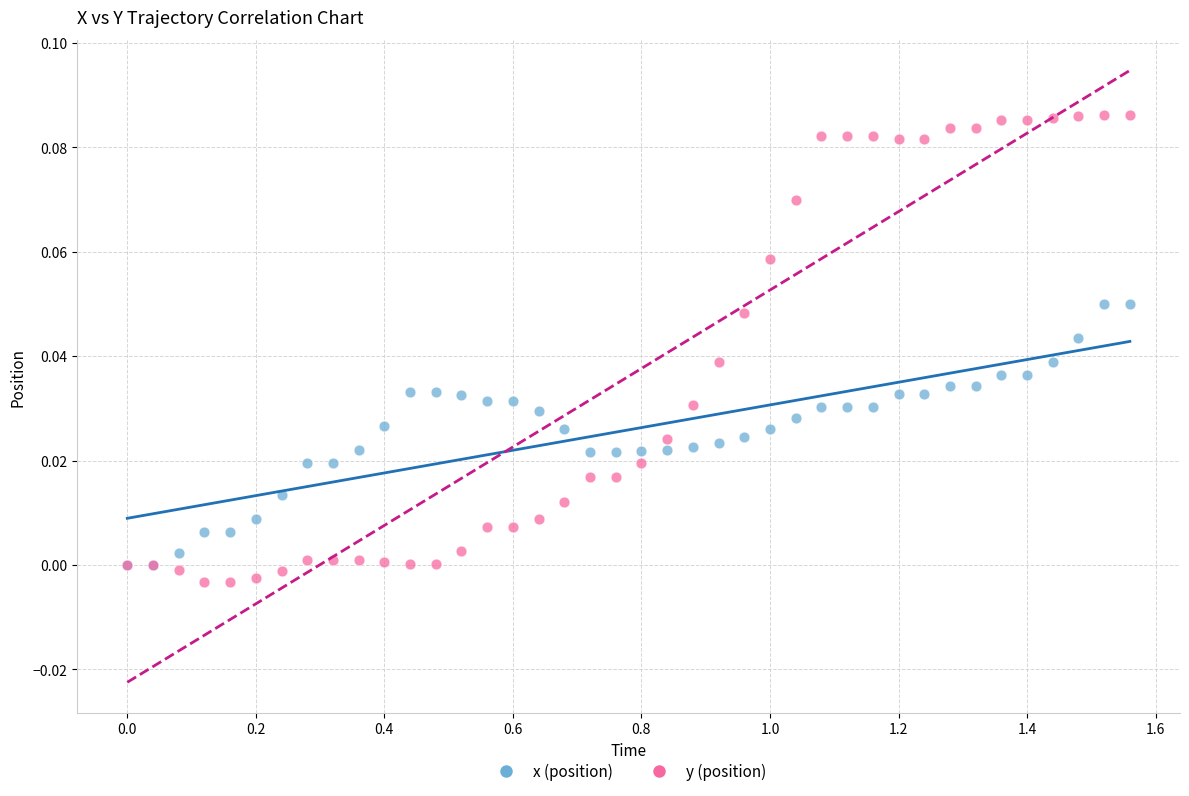

Which series reaches the minimum Y coordinate?

y (position)